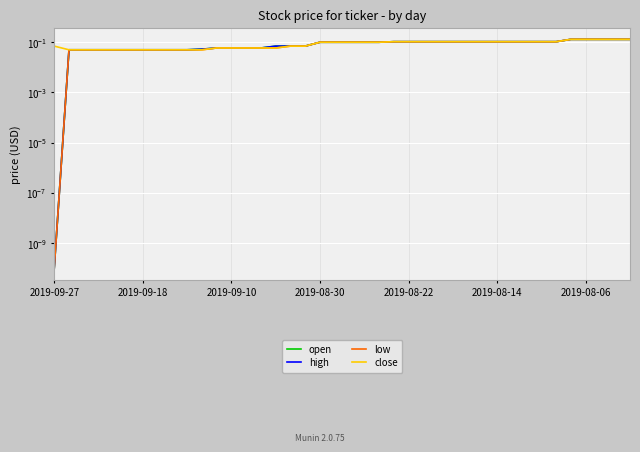

The value of open at 2019-08-14 is 0.1. True or false?

False